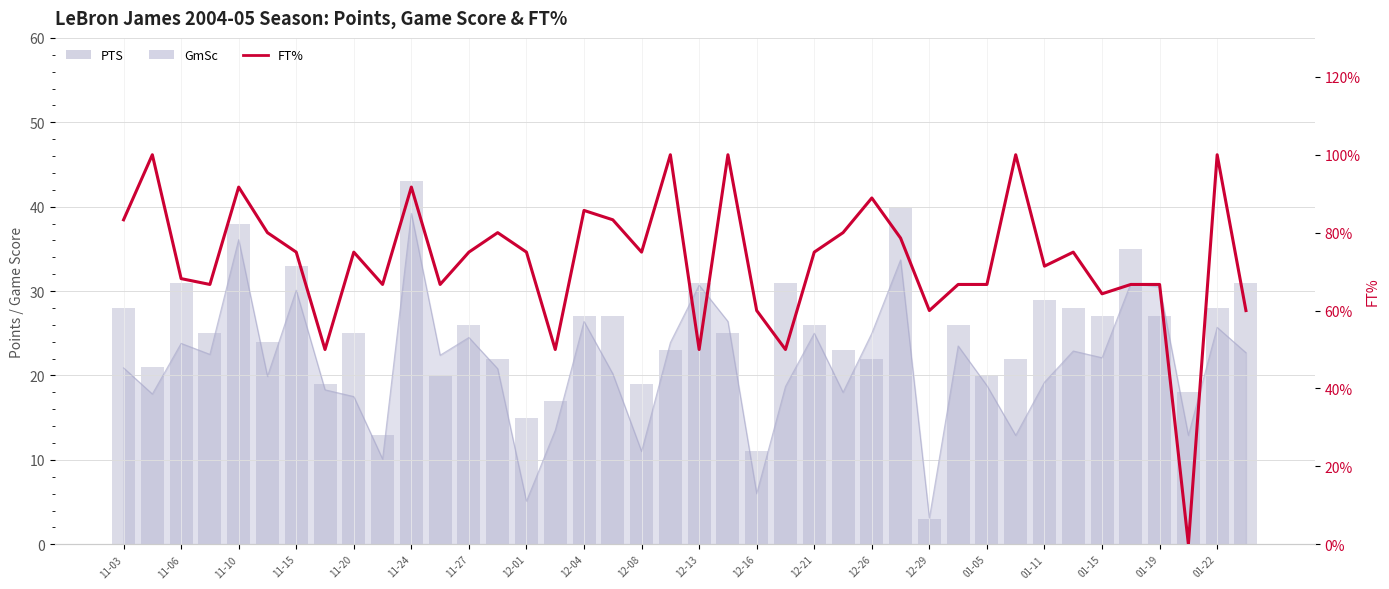

How many groups of bars are there?

40